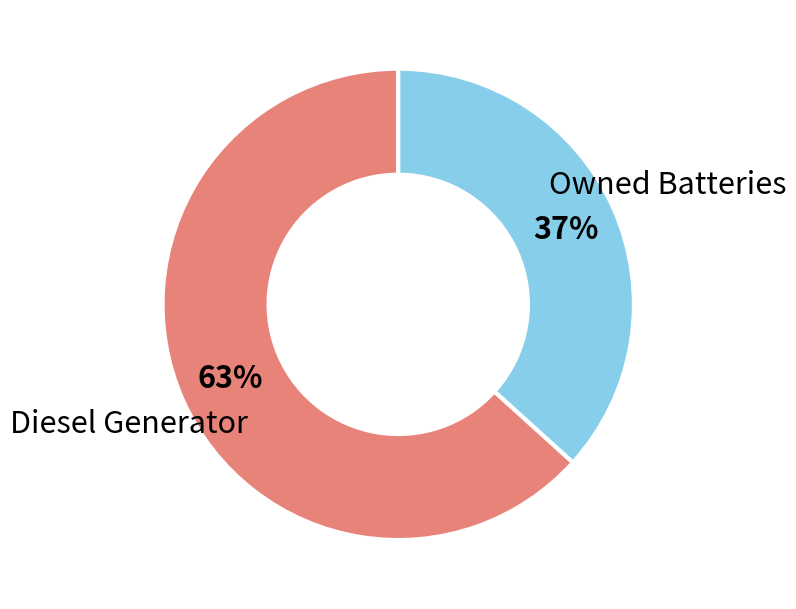

How many slices are in this pie chart?

2